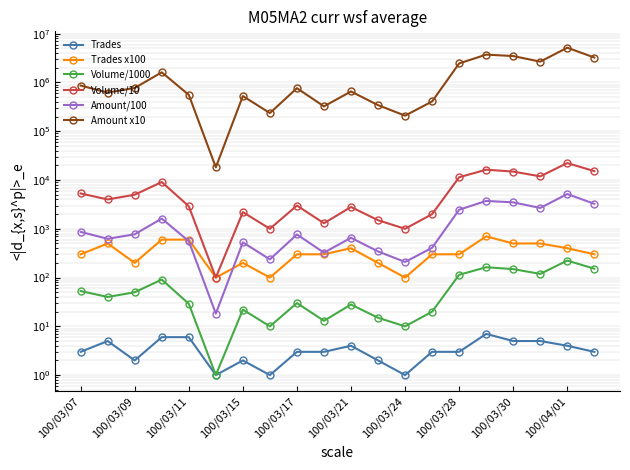

Between 100/03/21 and 100/03/28, which is larger?

100/03/21